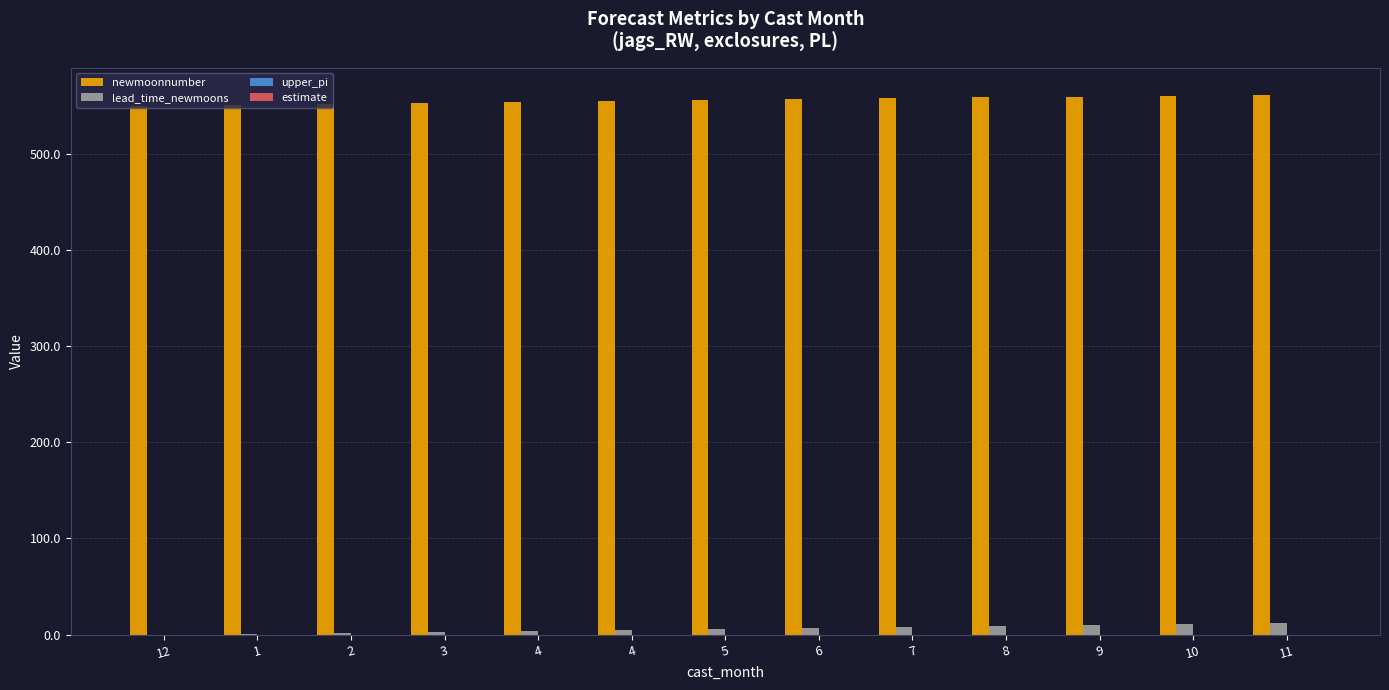

Are the bars grouped side by side (vs. stacked)?

Yes